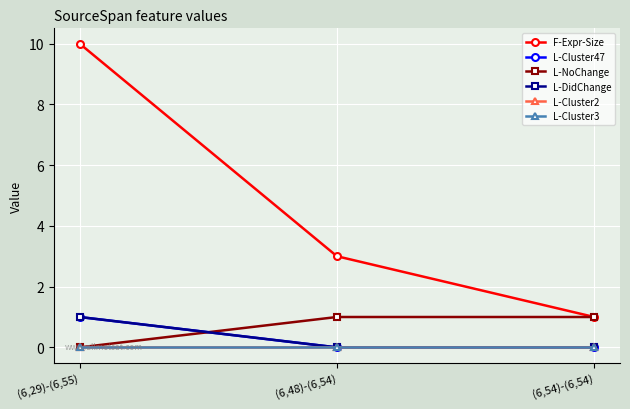

Does the chart have visible grid lines?

Yes